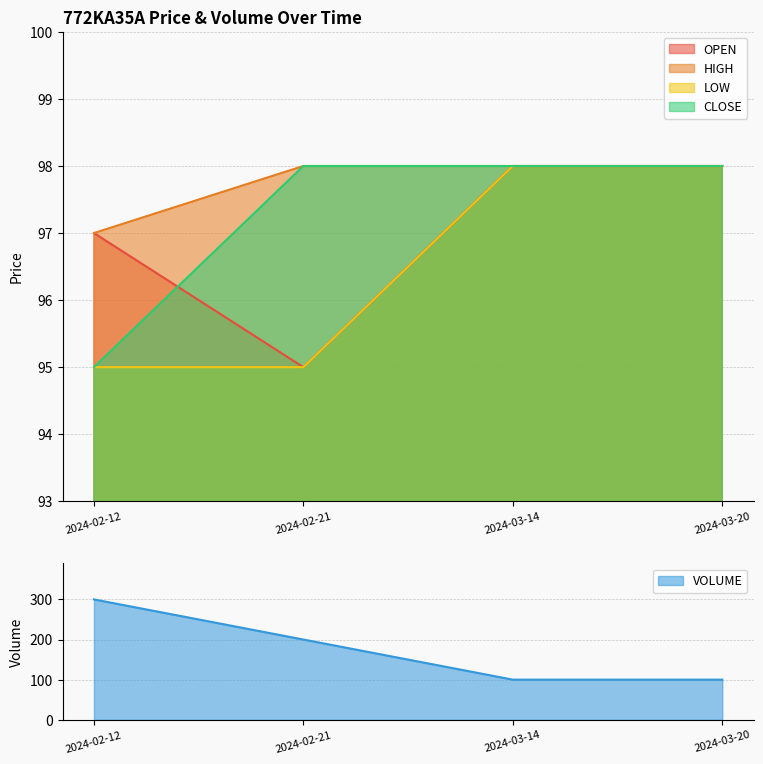

What is the approximate value of VOLUME at 2024-02-12, to the nearest 50?

300